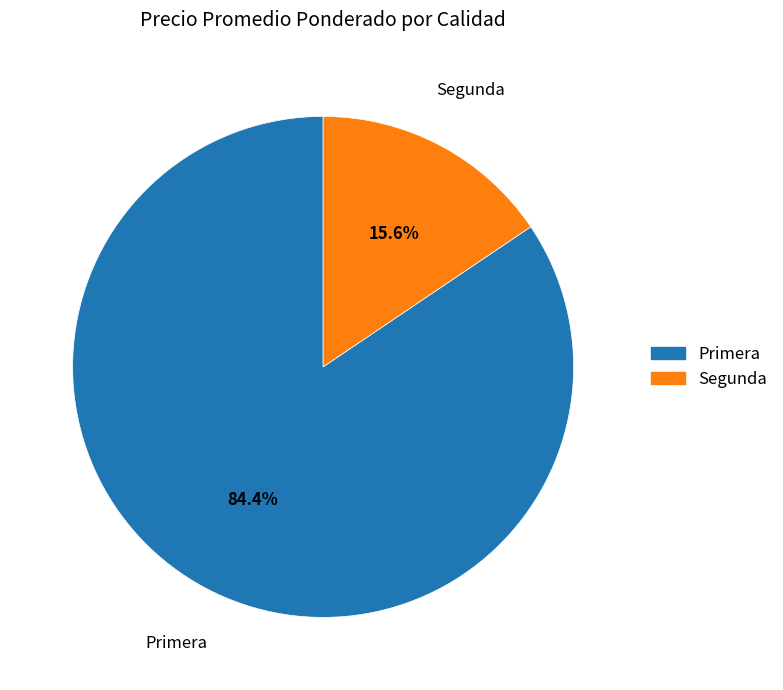

How many segments does this pie chart have?

2